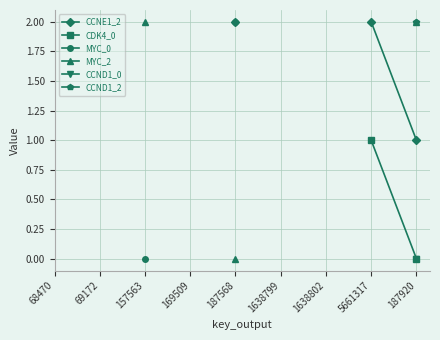

At which category is the sum across all series the highest?

187920